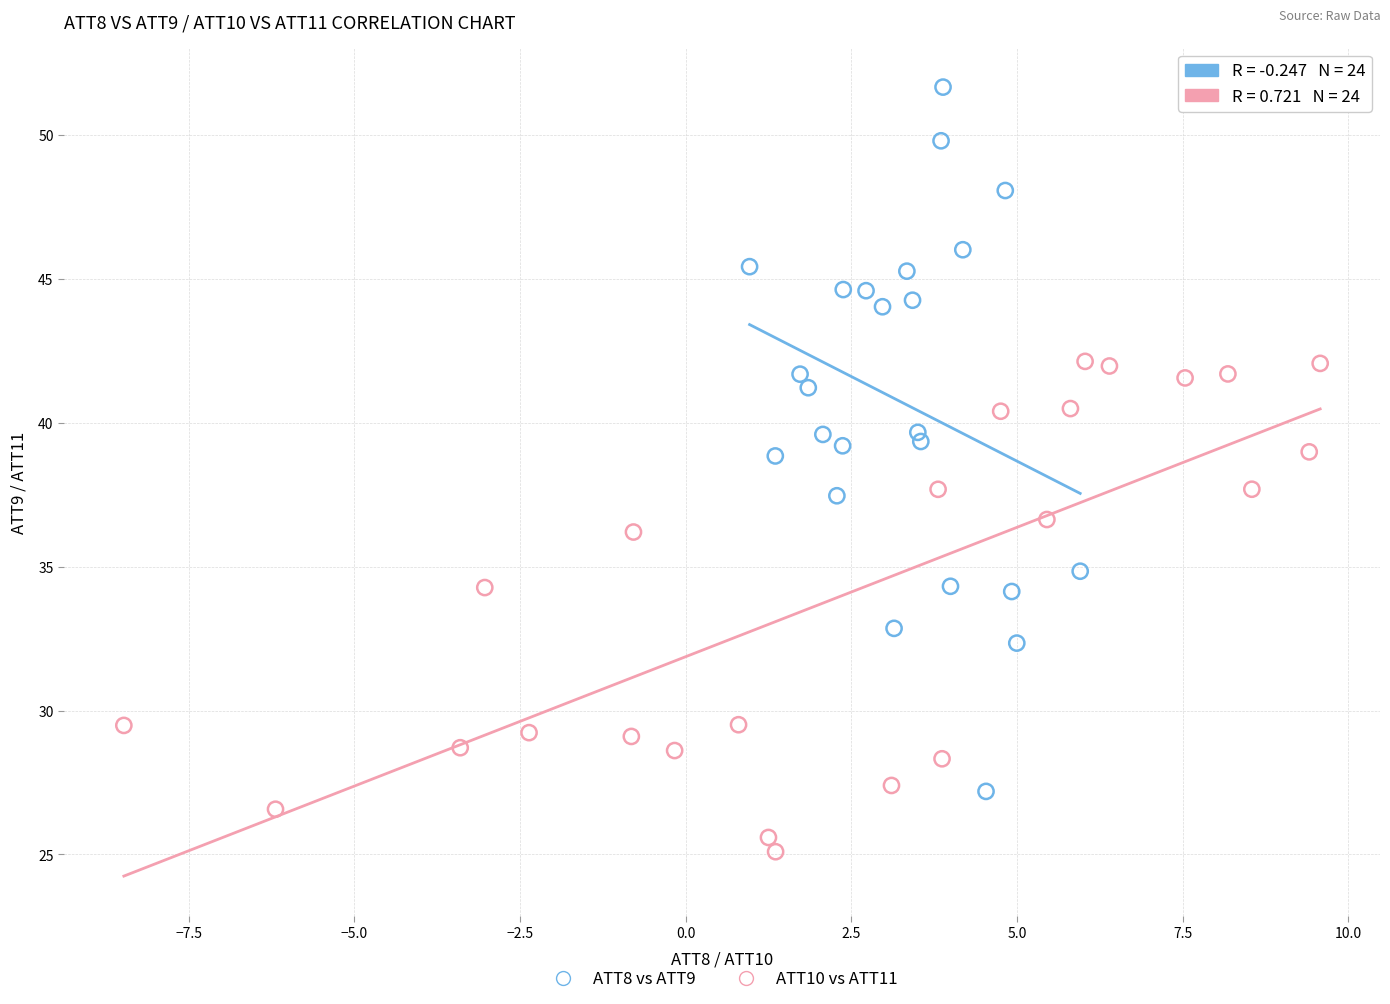

Which series contains the lowest Y value?

ATT10 vs ATT11